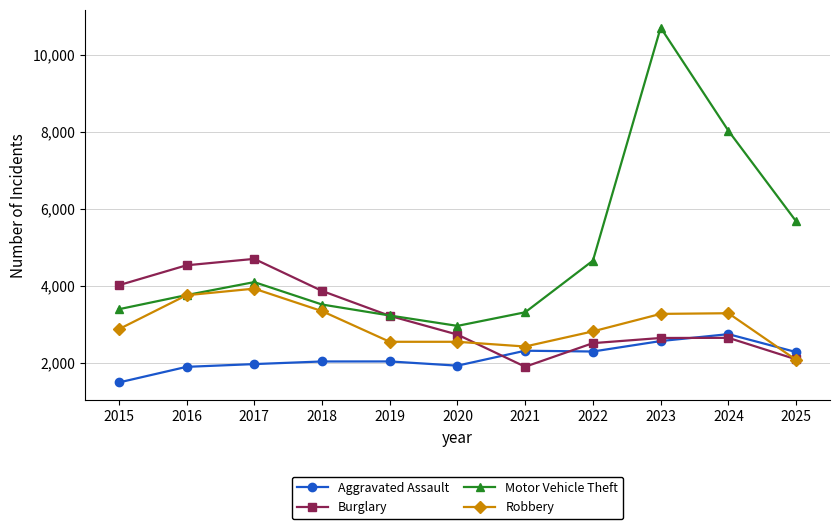

In Aggravated Assault, how many points are lower than both neighbors (excluding endpoints)?

2